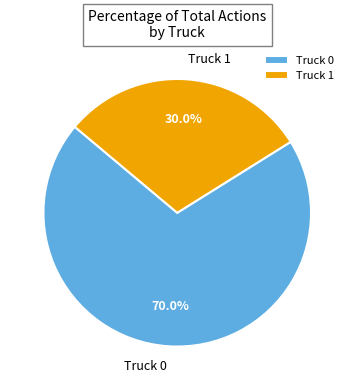

The Truck 1 slice represents 30% of the pie. True or false?

True